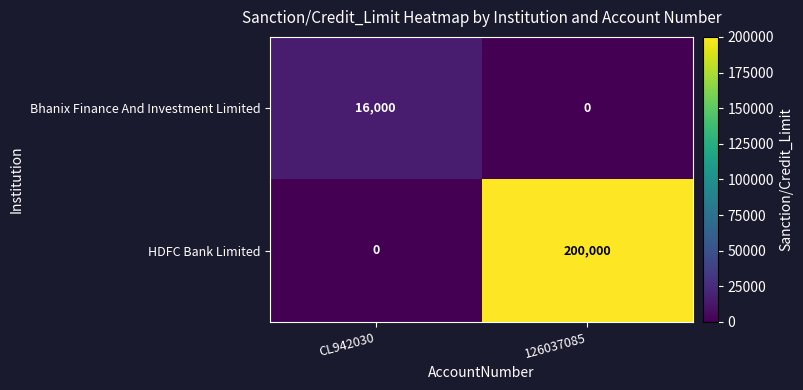

Reading right to left, extract all data points from this chart.

Bhanix Finance And Investment Limited: 126037085=0	CL942030=16000
HDFC Bank Limited: 126037085=200000	CL942030=0